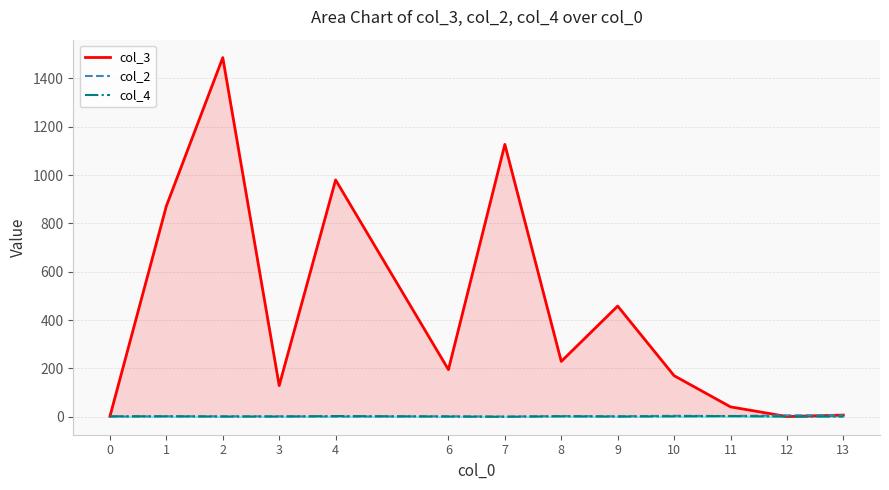

True or false: col_3 has more than 0 points higher than both neighbors.

True